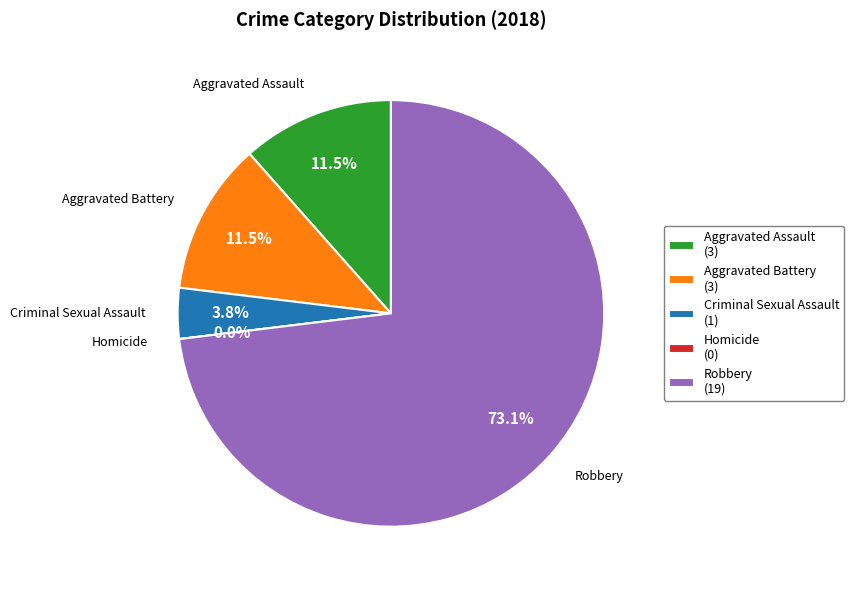

True or false: Aggravated Assault accounts for 12% of the total.

True